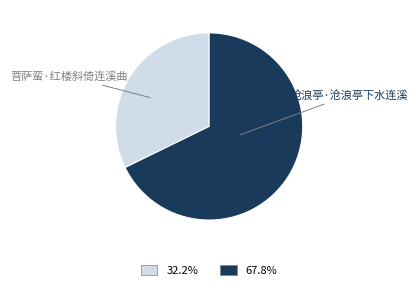

Combined, do 沧浪亭·沧浪亭下水连溪 and 菩萨蛮·红楼斜倚连溪曲 account for over 50%?

Yes